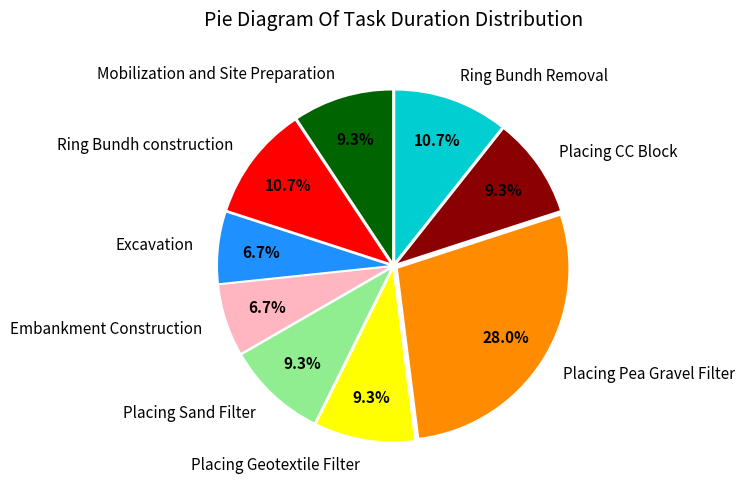

Which slice is the largest?

Placing Pea Gravel Filter